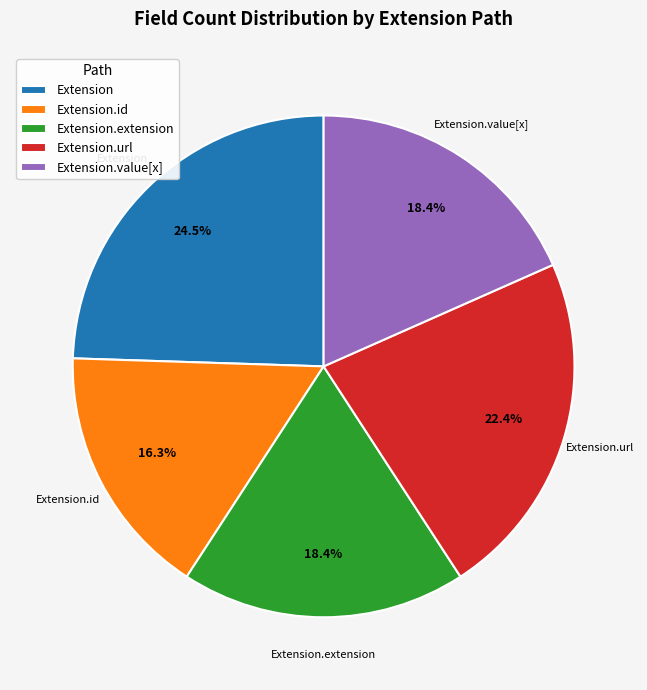

Do Extension.id and Extension.value[x] together represent more than half of the pie?

No